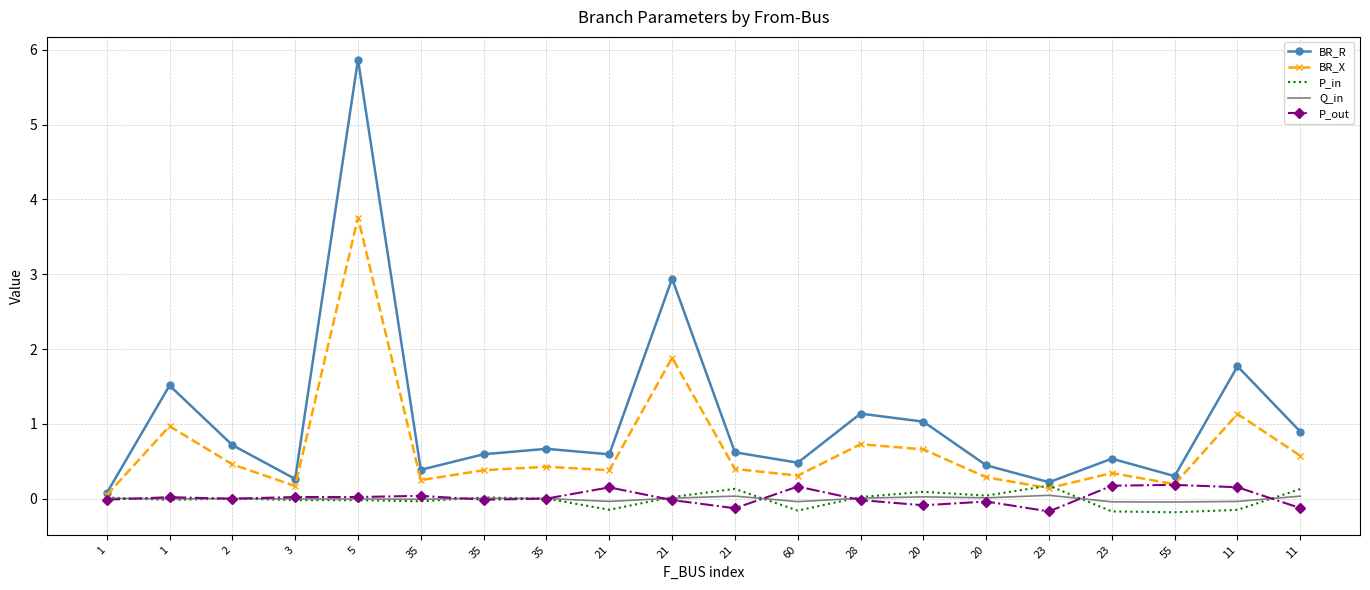

What are all the series names shown in the legend?

BR_R, BR_X, P_in, Q_in, P_out